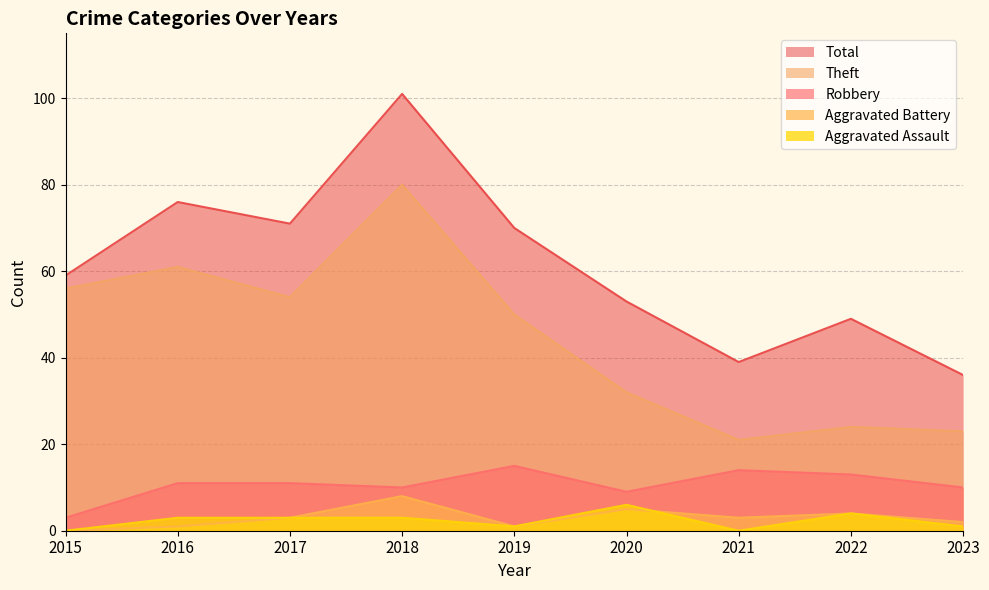

The value of Total at 2016 is 76. True or false?

True